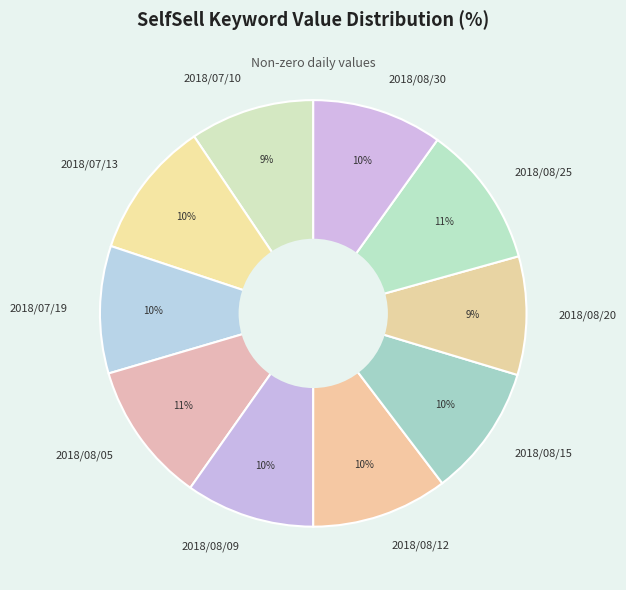

Does any single category account for the majority?

No